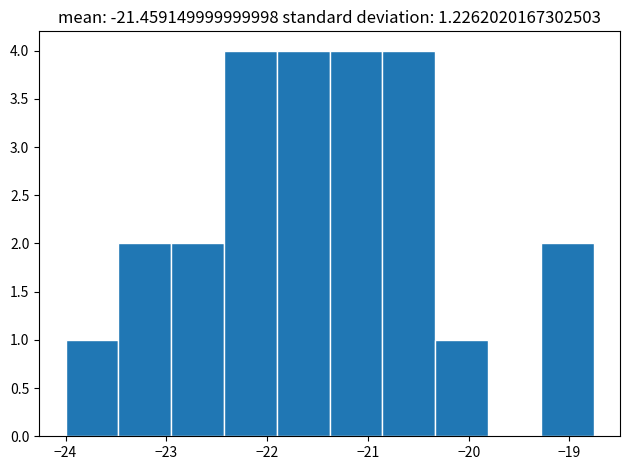

Reading left to right, transcribe this chart: for each bar, give the range it covers on the x-axis and its height. Neither the bar edges nor the heights are printed on the chart, so give them approximately, as read against the axes.

-24.0 to -23.5: 1
-23.5 to -23.0: 2
-23.0 to -22.4: 2
-22.4 to -21.9: 4
-21.9 to -21.4: 4
-21.4 to -20.9: 4
-20.9 to -20.3: 4
-20.3 to -19.8: 1
-19.8 to -19.3: 0
-19.3 to -18.8: 2